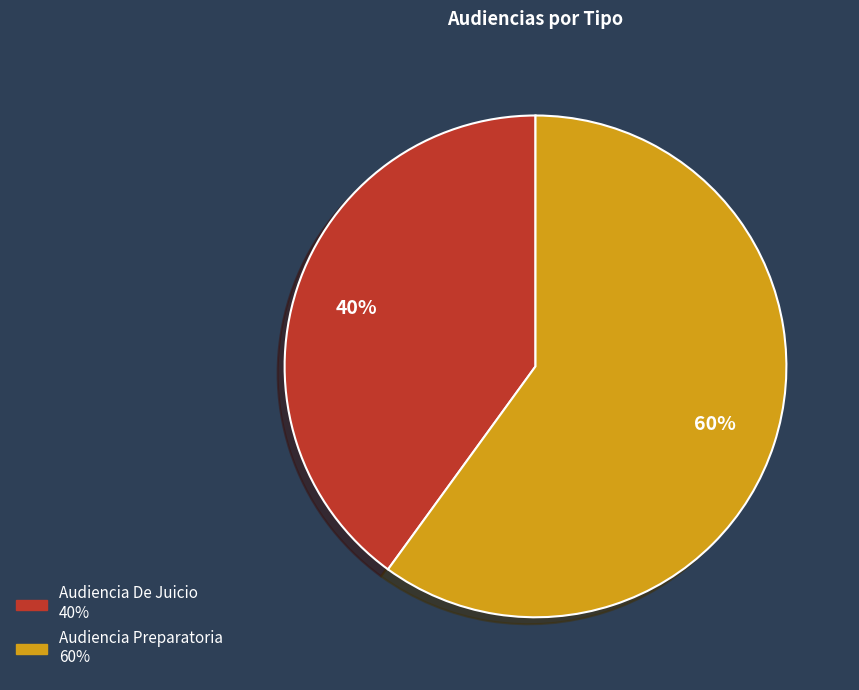

Is Audiencia Preparatoria the majority of the pie?

Yes